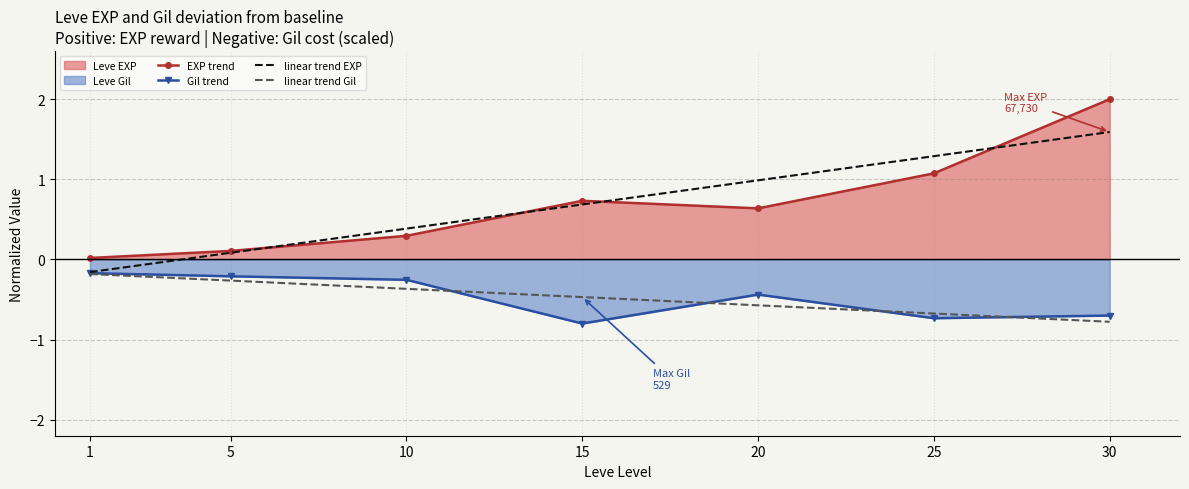

What is the difference between the maximum and minimum values in the Gil trend series?

0.6